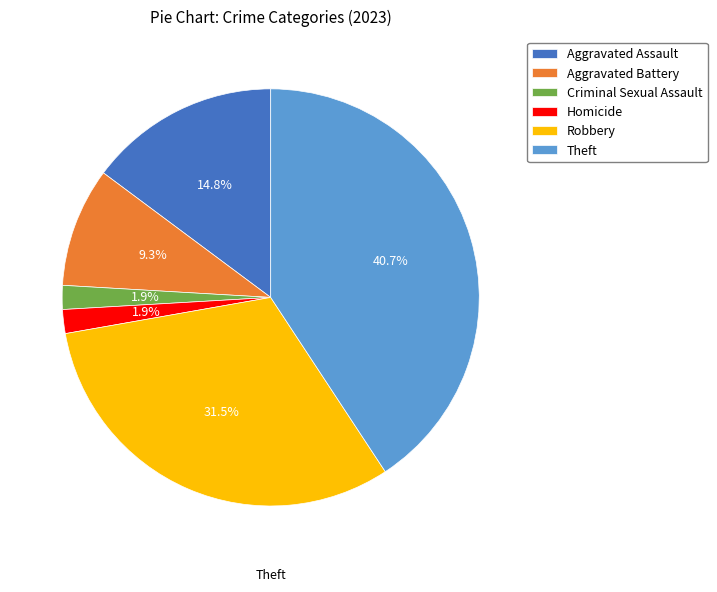

Rank the categories by value from lowest to highest.

Criminal Sexual Assault, Homicide, Aggravated Battery, Aggravated Assault, Robbery, Theft